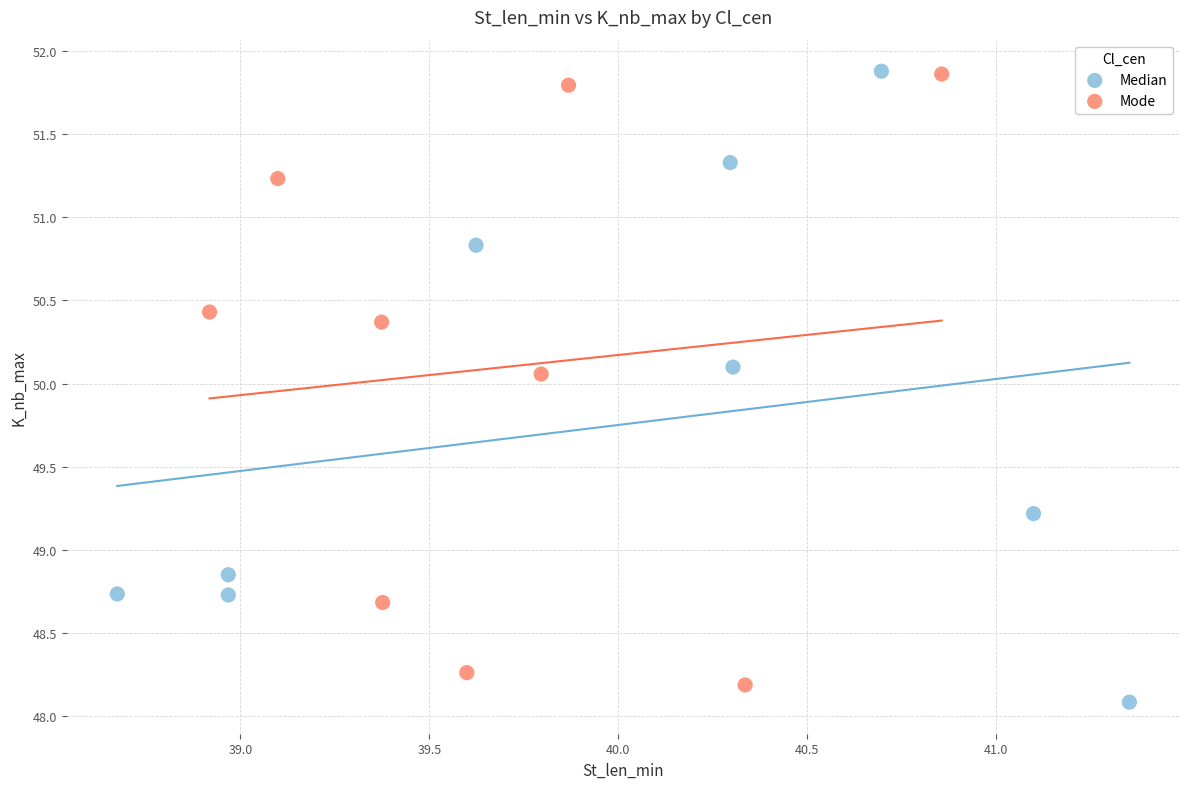

Which series reaches the minimum Y coordinate?

Median